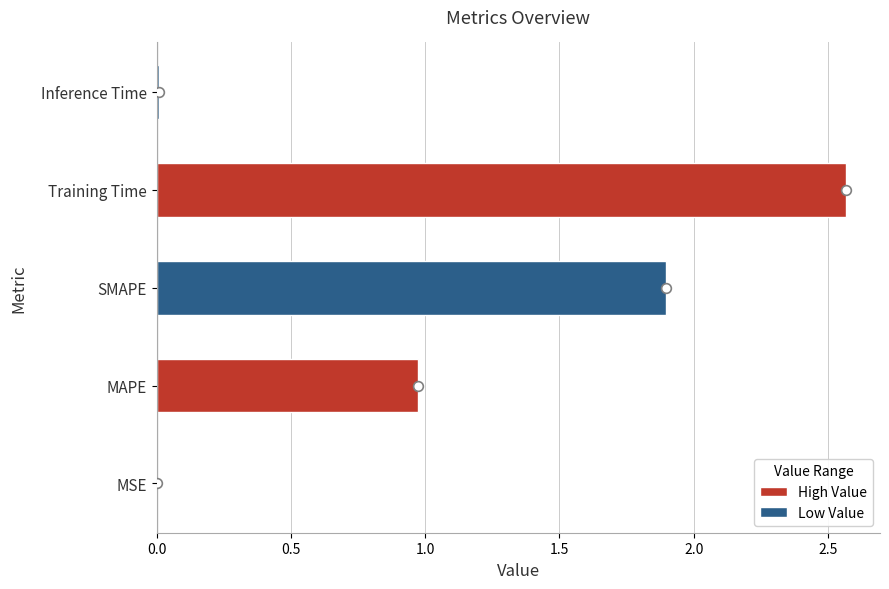

At which category does the chart reach its peak across all series?

Training Time